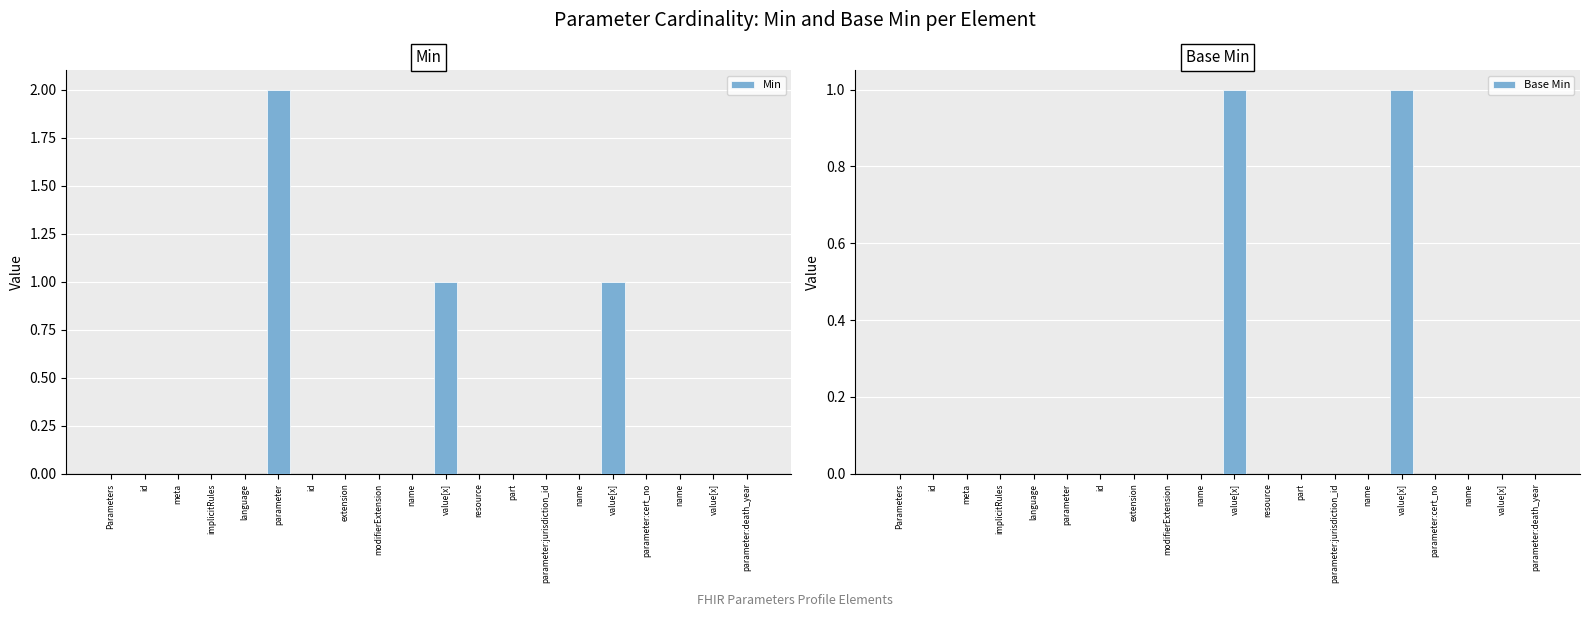

List the labels in order of Base Min value, smallest first.

Parameters, id, meta, implicitRules, language, parameter, id, extension, modifierExtension, name, resource, part, parameter:jurisdiction_id, name, parameter:cert_no, name, value[x], parameter:death_year, value[x], value[x]